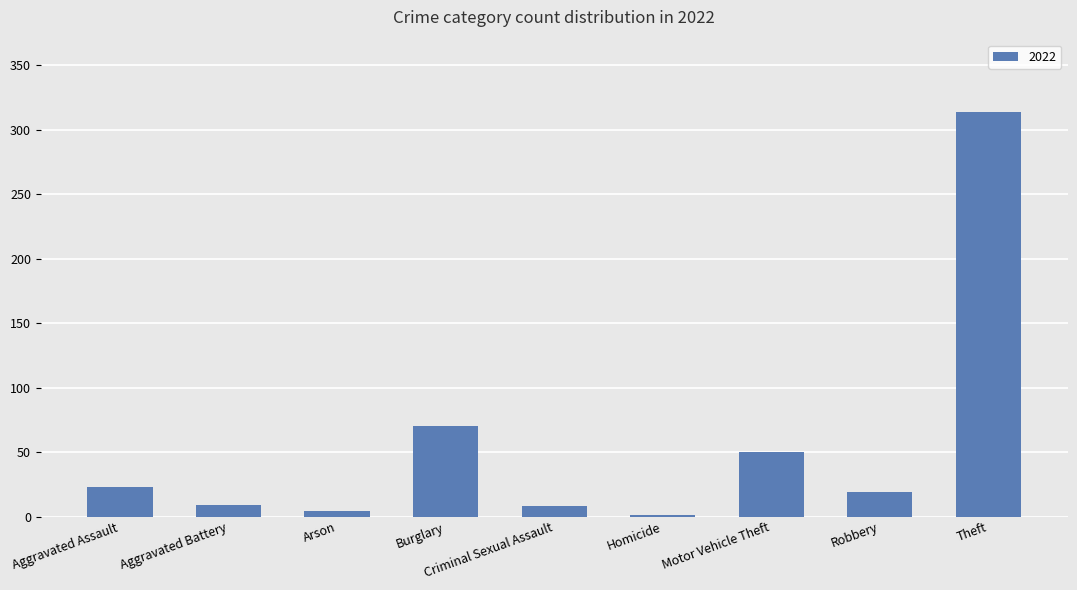

How many categories are shown in the chart?

9